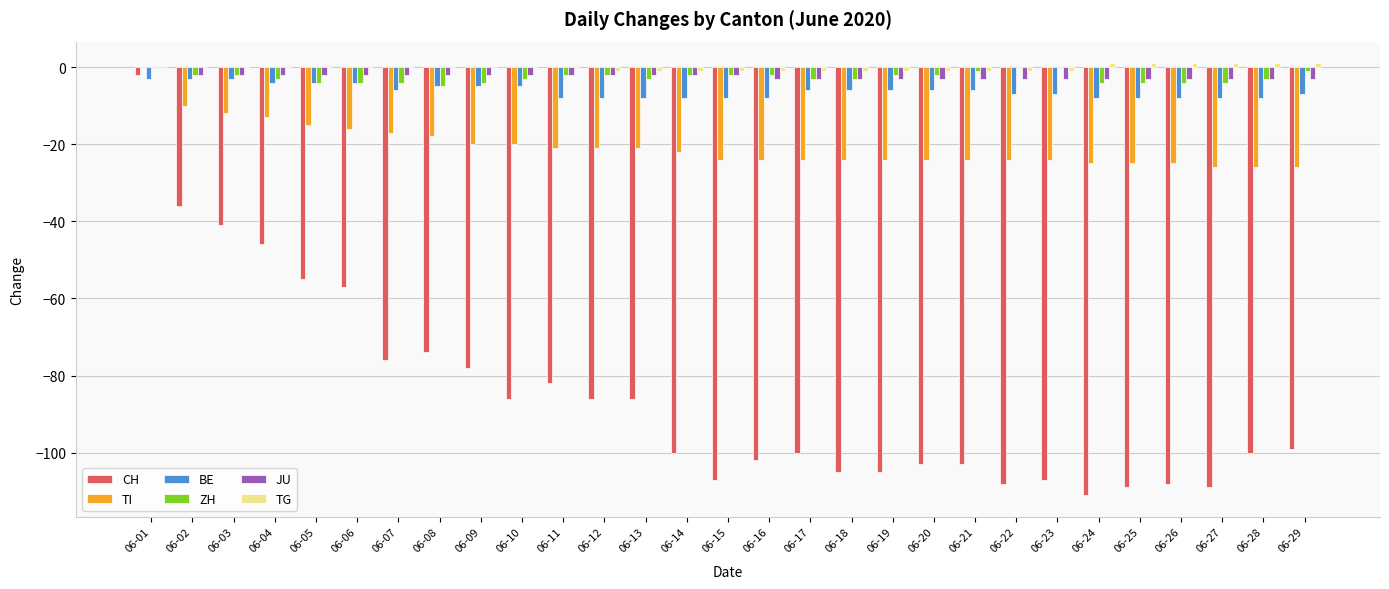

Which category has the highest value in the CH series?

06-01